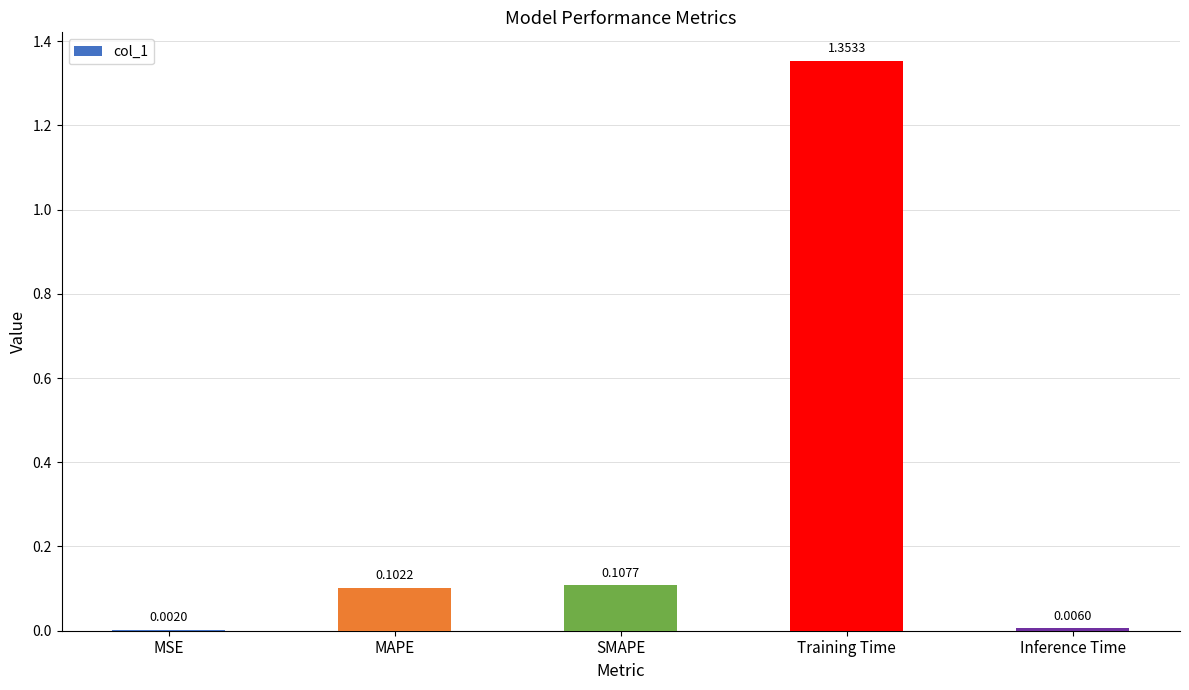

At which label is the value closest to 0?

MSE